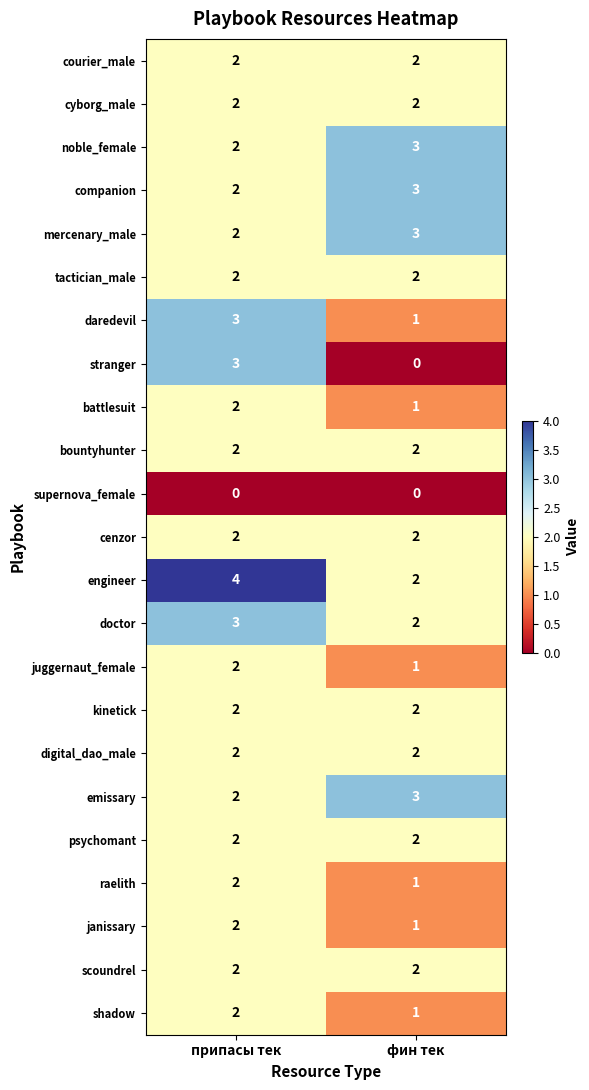

What is the maximum value for mercenary_male?

3